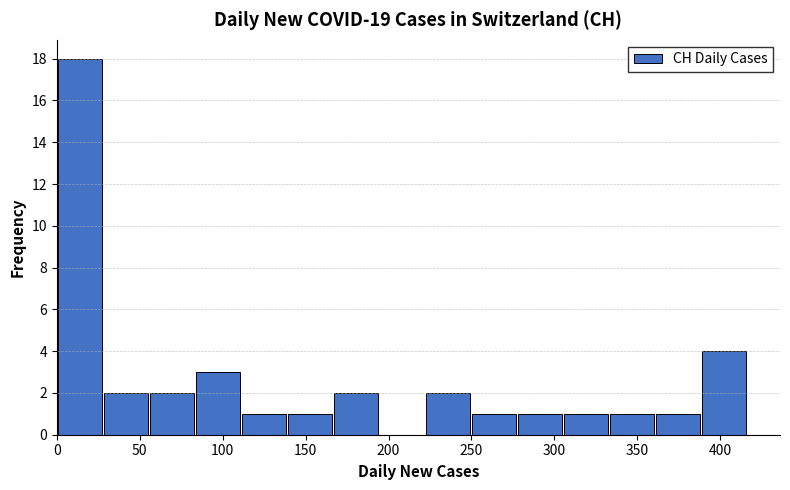

What is the height of the bar covering 335 to 360 on the x-axis? Neither the bar edges nor the heights are printed on the chart, so give them approximately, as read against the axes.

1